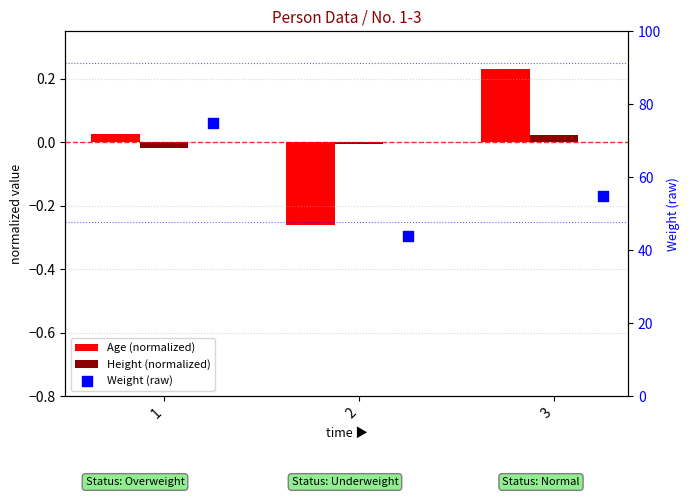

What are all the series names shown in the legend?

Age (normalized), Height (normalized), Weight (raw)